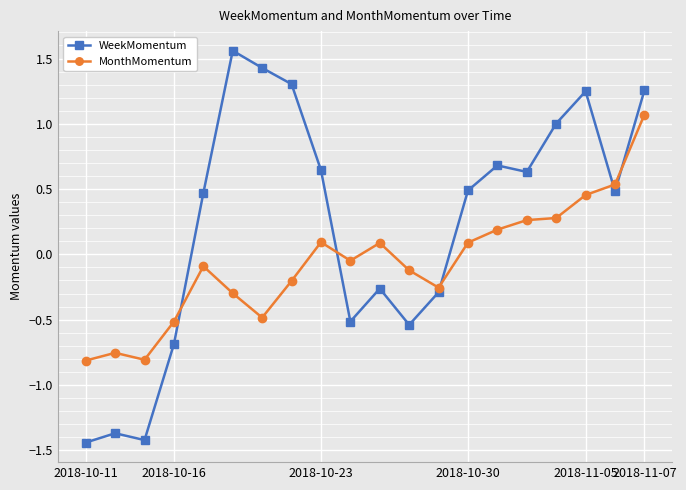

List the series in order of their overall mean, highest first.

WeekMomentum, MonthMomentum